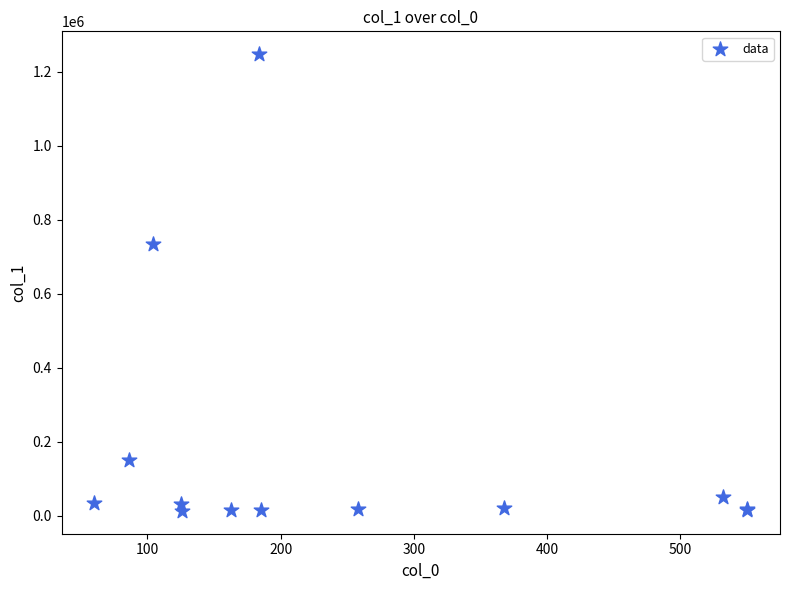

What Y value in the scatter plot is closest to 630159?

734879.6